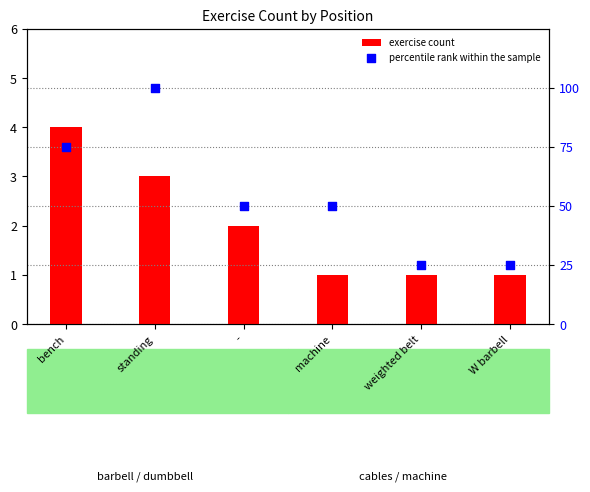

At which category is the sum across all series the highest?

standing